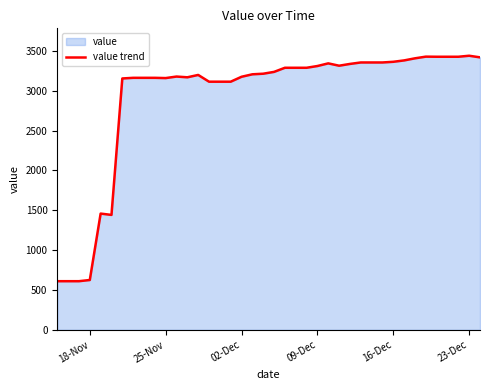

Is it true that the value at 09-Dec is 3309.4?

True